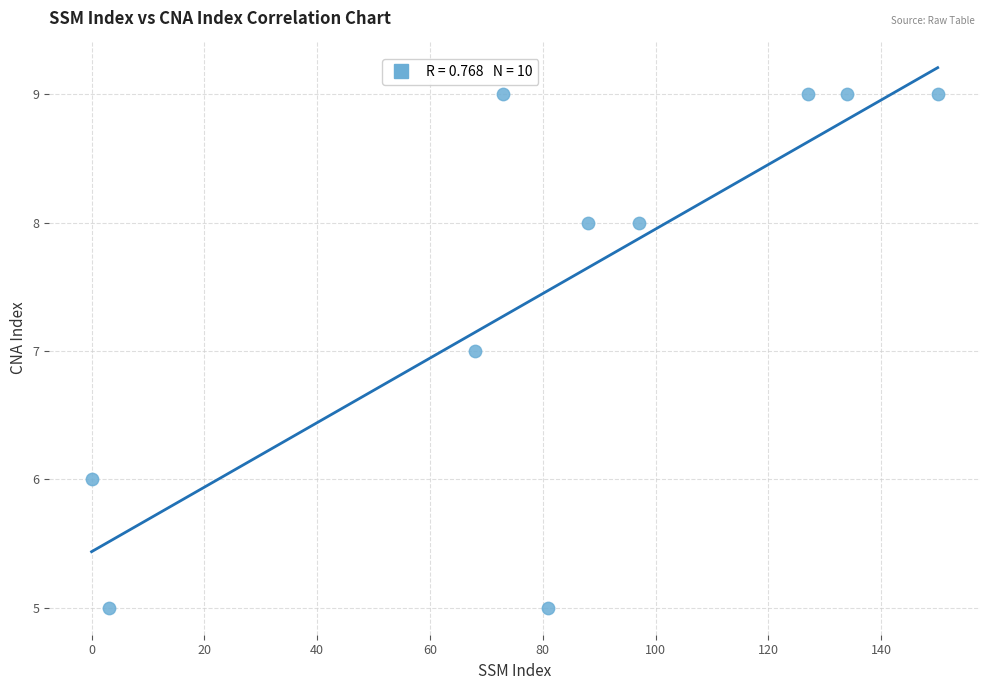

What is the range of Y values (max minus min)?

4